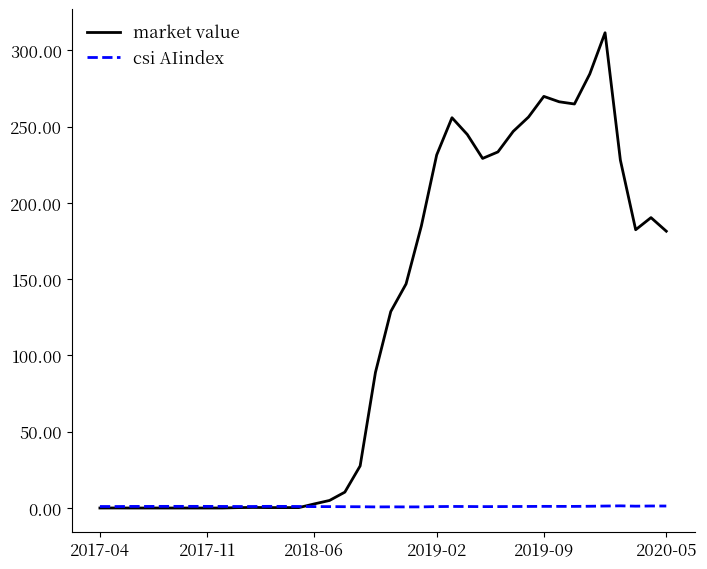

True or false: csi AIindex has more than 0 points higher than both neighbors.

True